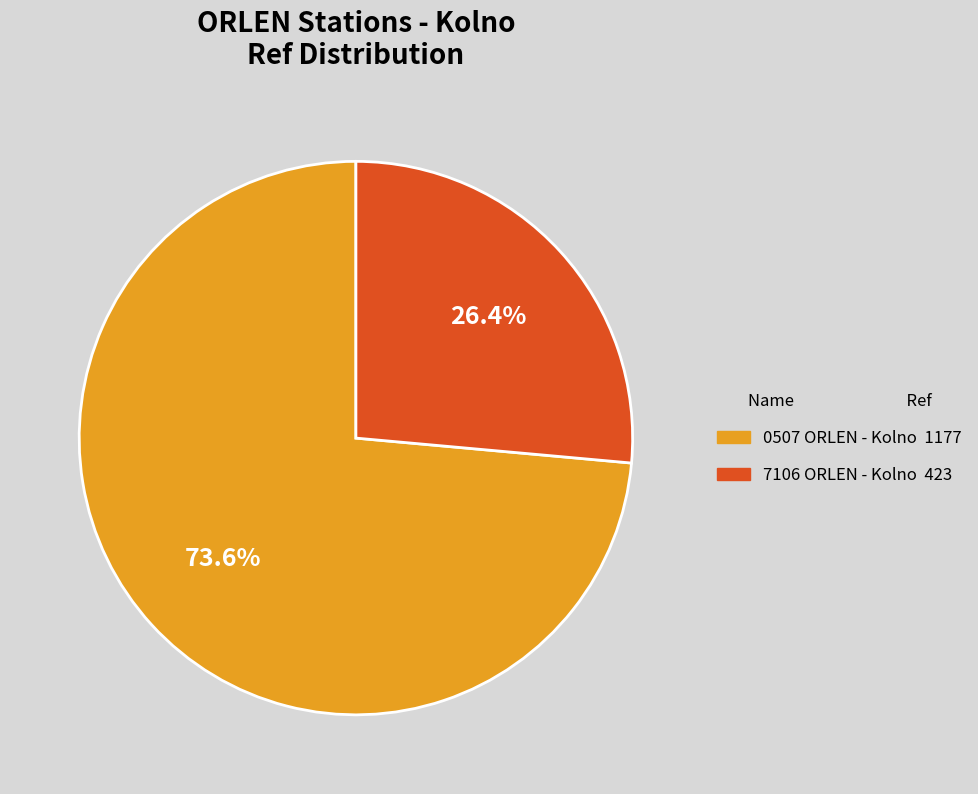

Between 0507 ORLEN - Kolno and 7106 ORLEN - Kolno, which is larger?

0507 ORLEN - Kolno